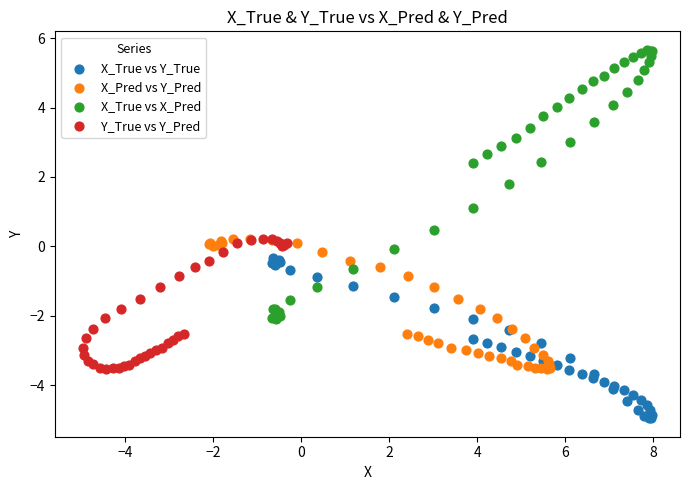

Which series reaches the maximum Y coordinate?

X_True vs X_Pred